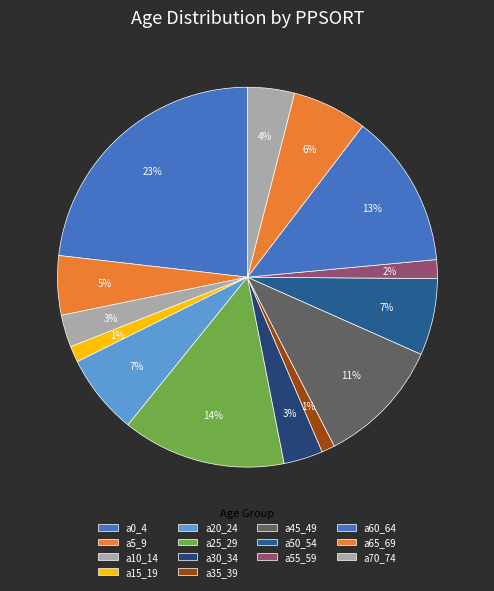

What percentage is the a60_64 slice, to the nearest percent?

13%